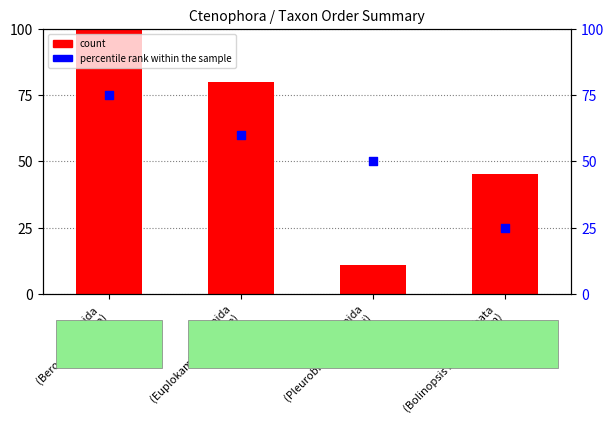

What are all the series names shown in the legend?

count, percentile rank within the sample